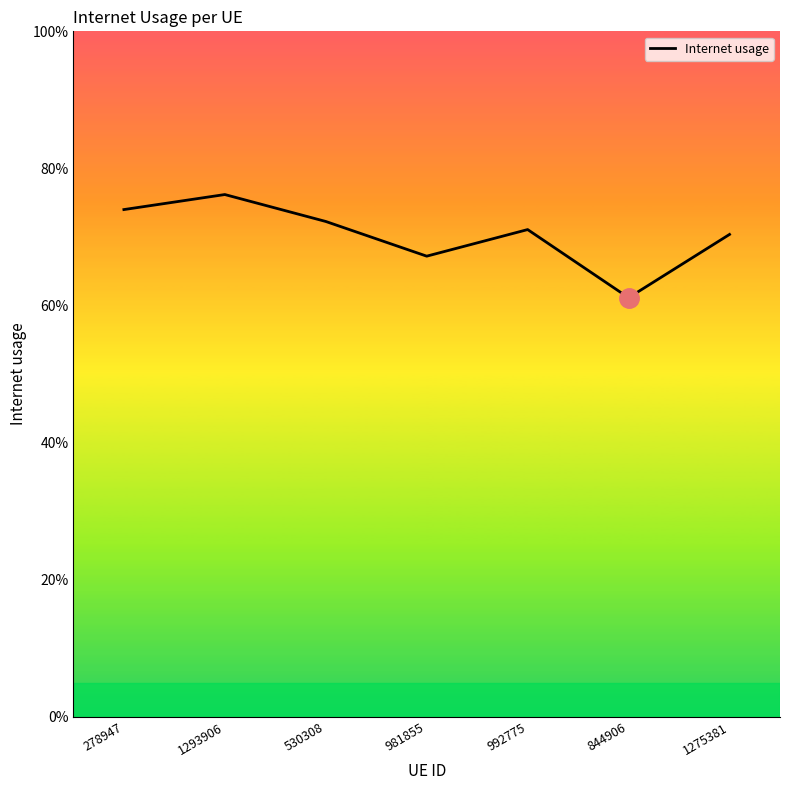

True or false: the data shows 0.4 at 981855.

False